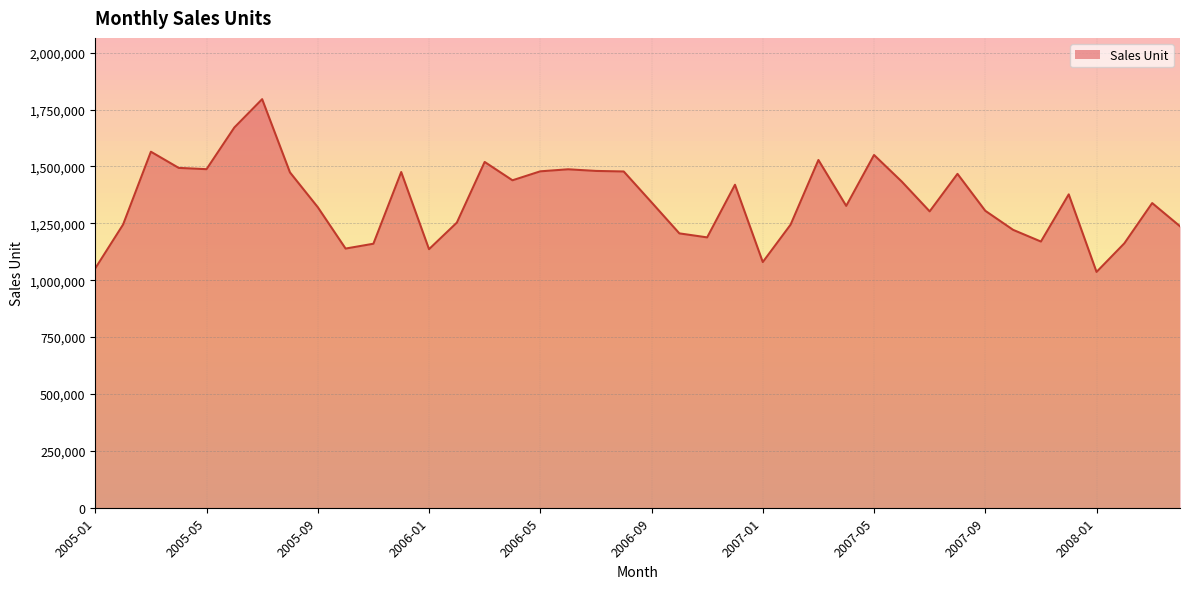

What is the greatest value displayed?

1795944